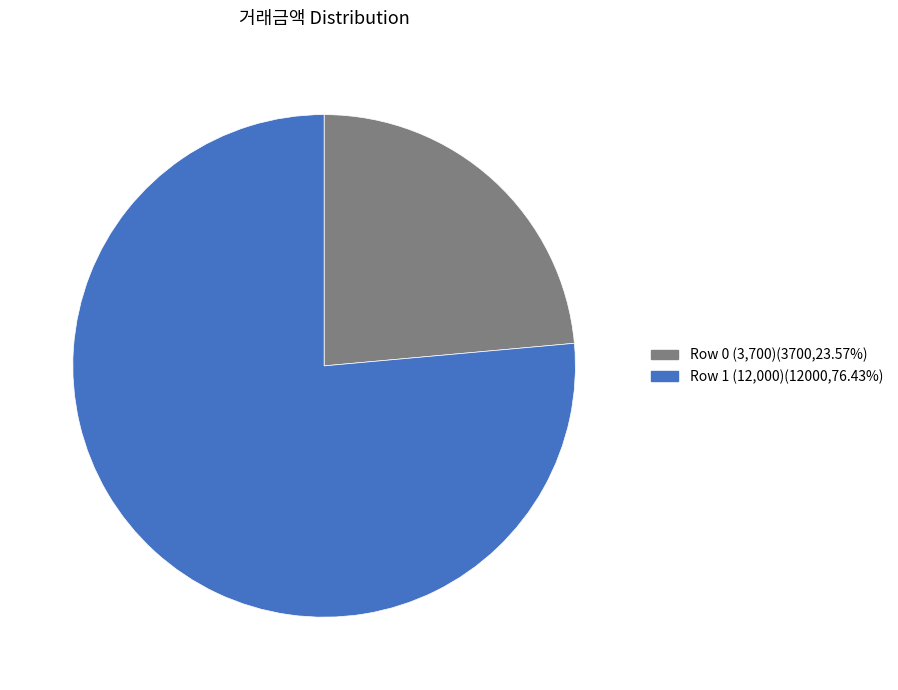

Is the sum of Row 1 (12,000)(12000,76.43%) and Row 0 (3,700)(3700,23.57%) greater than half?

Yes